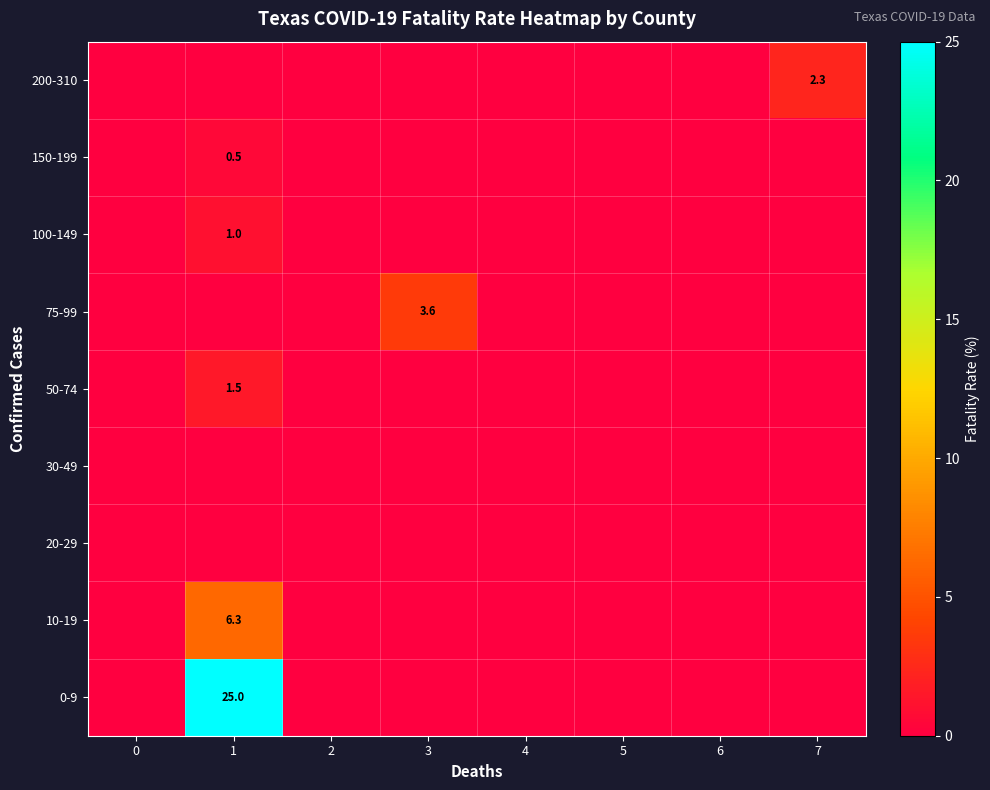

At how many categories does at least one series exceed 4?

1